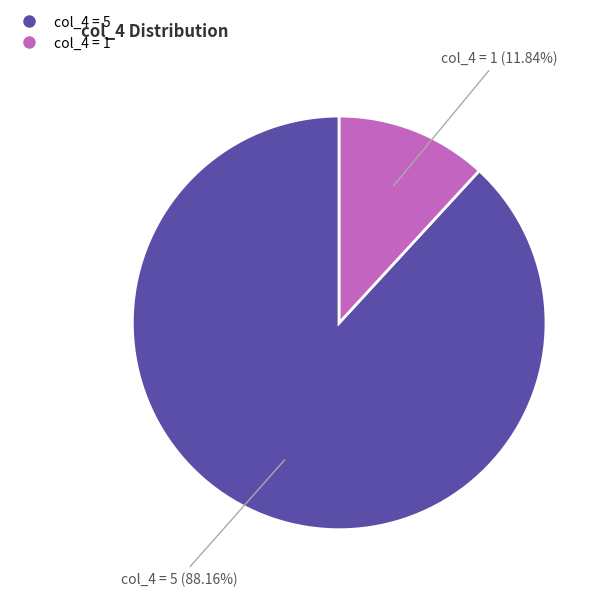

Does any single category account for the majority?

Yes